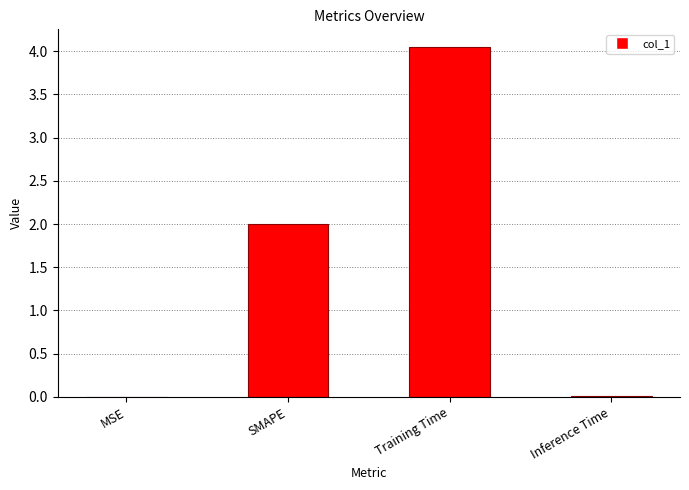

What is the change in value from Training Time to Inference Time?

-4.0